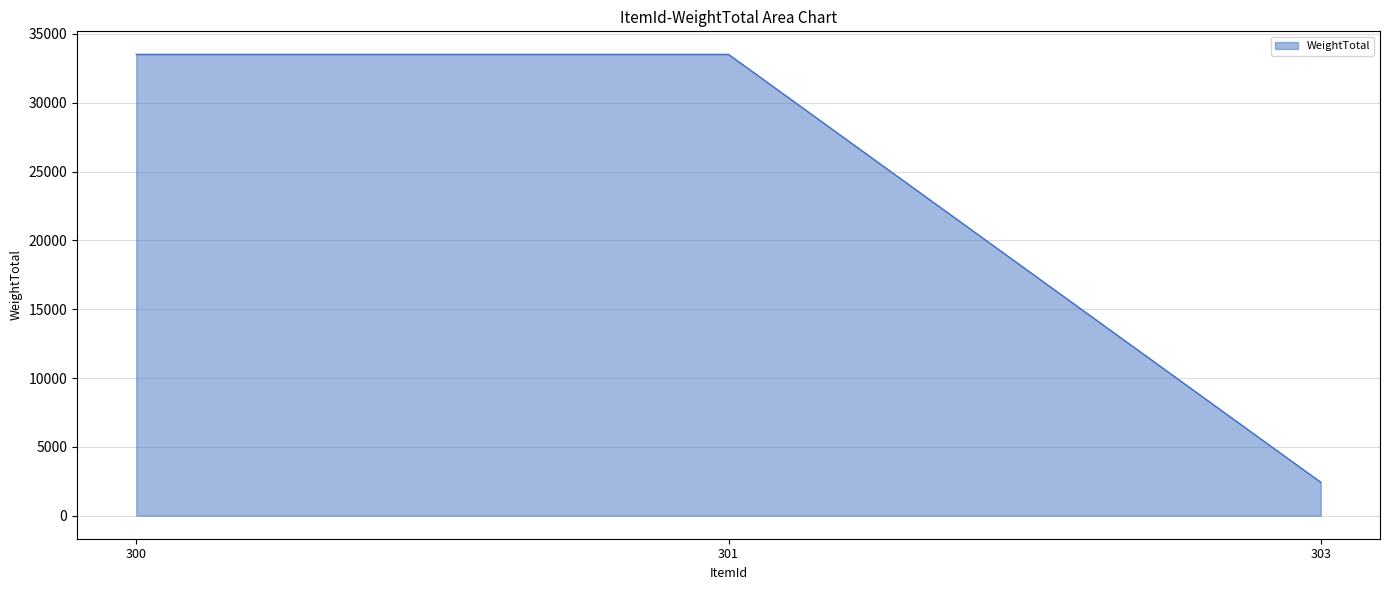

What is the approximate value at 303?

2424